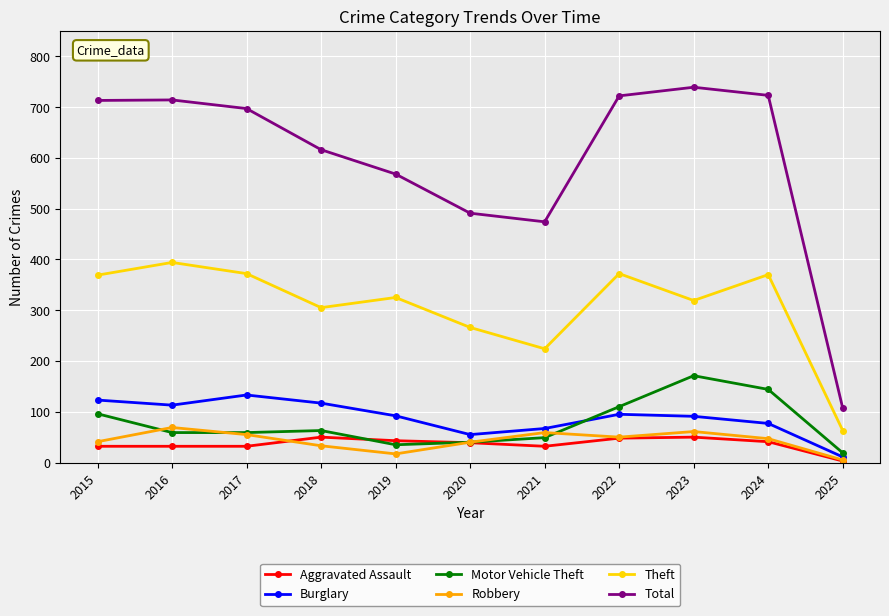

True or false: Burglary and Total cross at least once.

False